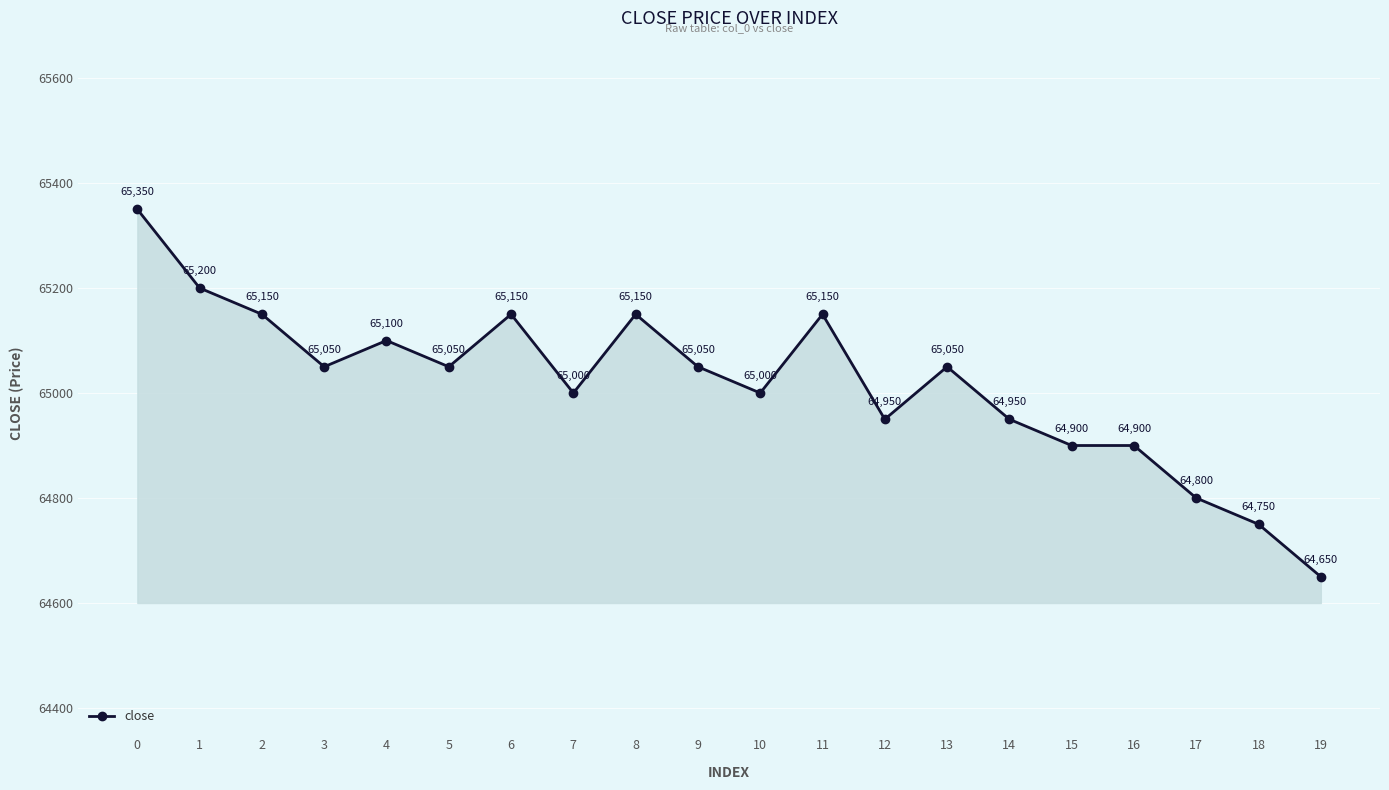

Does the chart have visible grid lines?

Yes